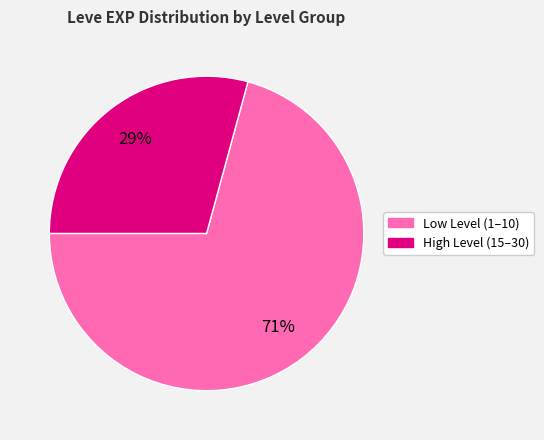

How many slices are in this pie chart?

2